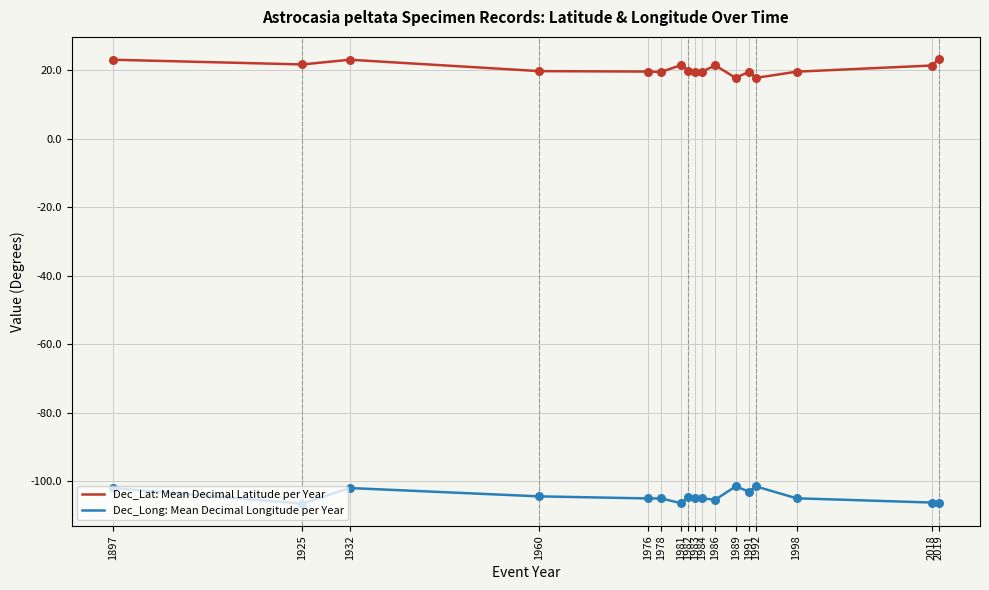

What is the minimum value shown in the chart?

-106.5